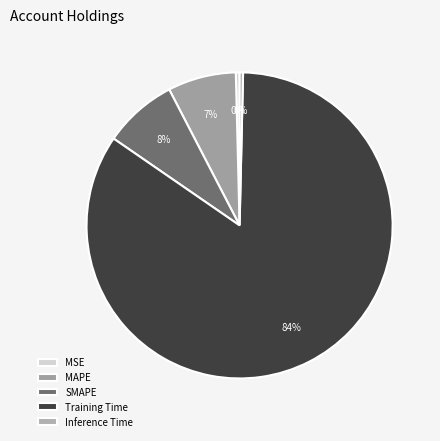

Which slice represents more than half of the pie?

Training Time